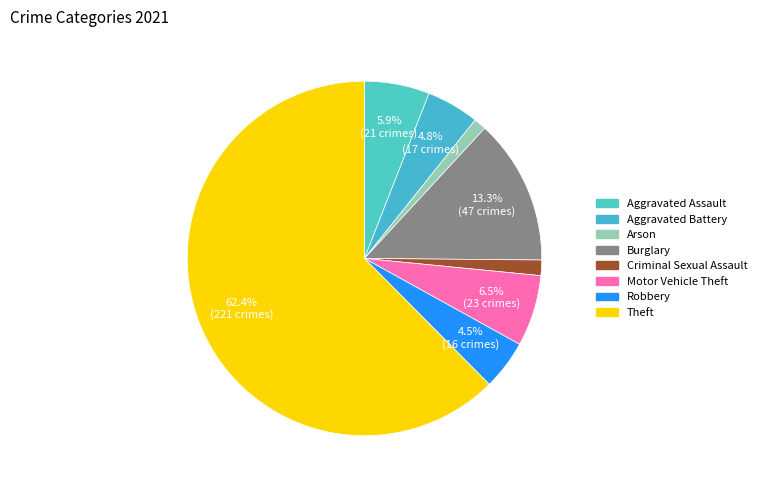

To the nearest percent, what portion does Theft represent?

62%